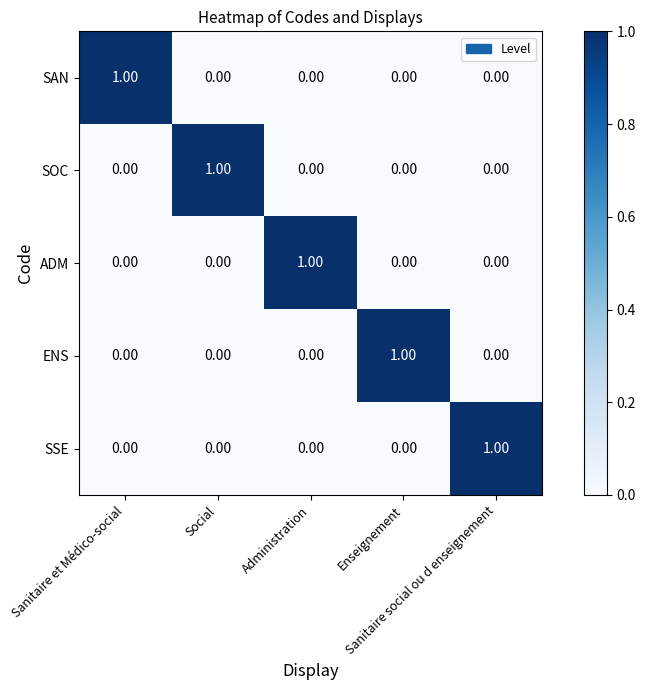

At how many categories does at least one series exceed 0?

5